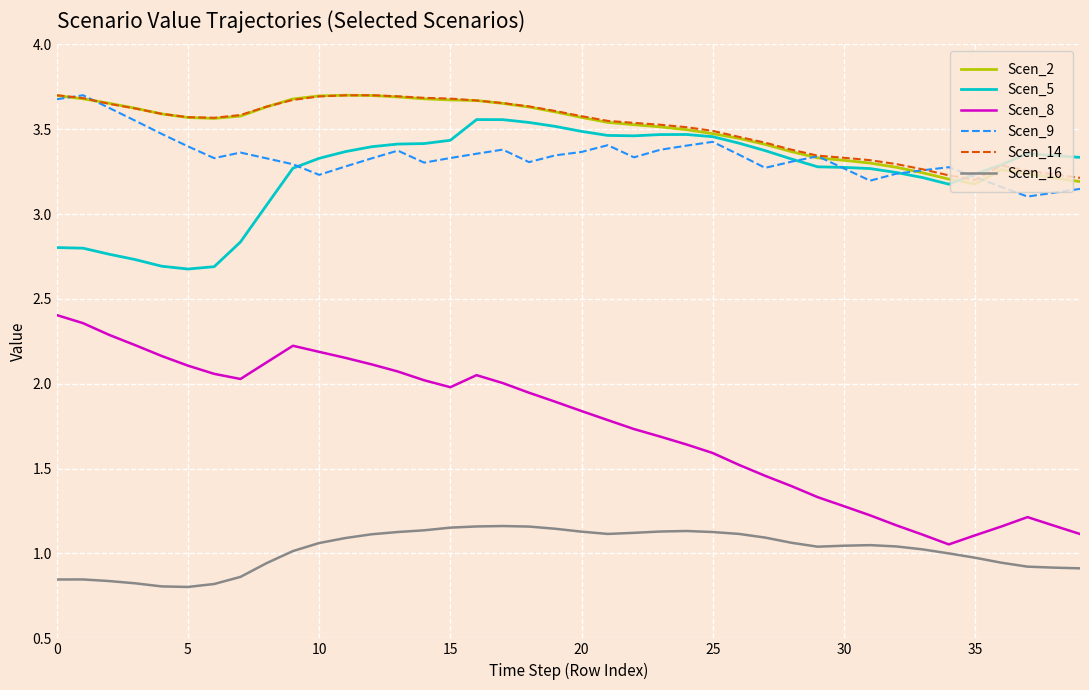

Which series has the widest spread of values?

Scen_8